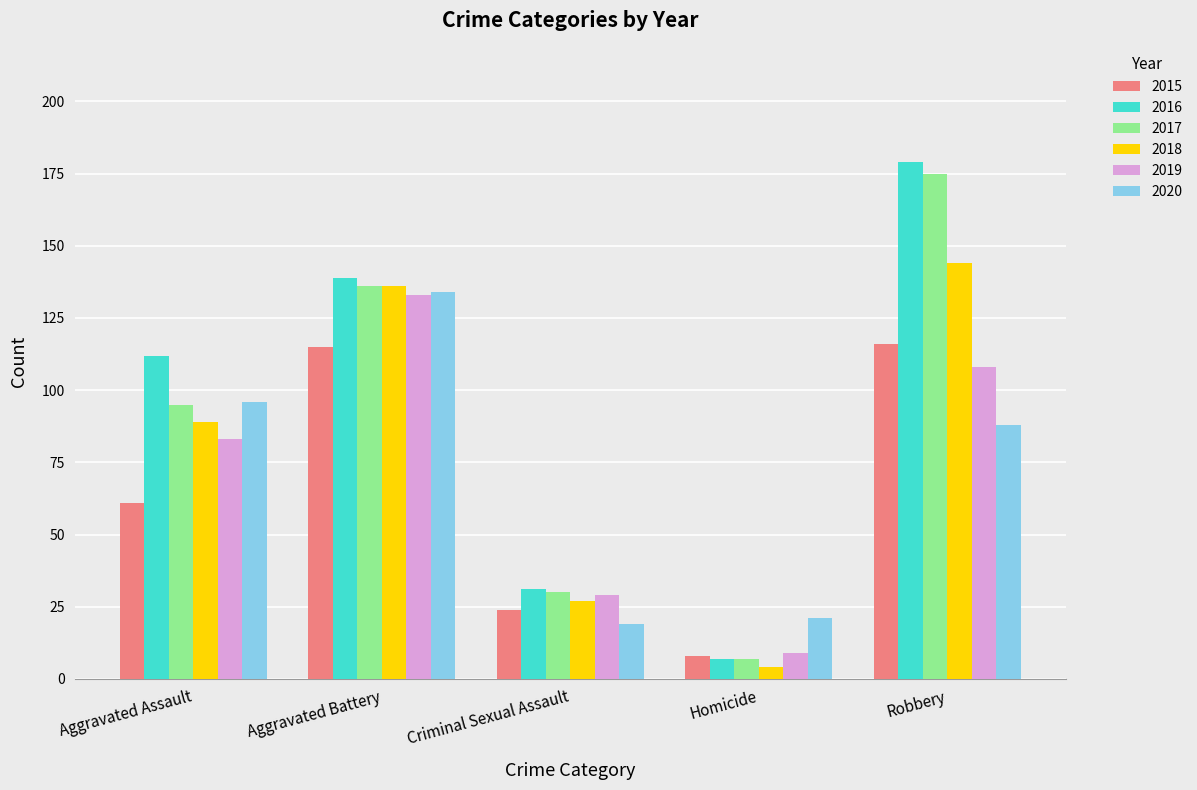

Which series has the widest spread of values?

2016